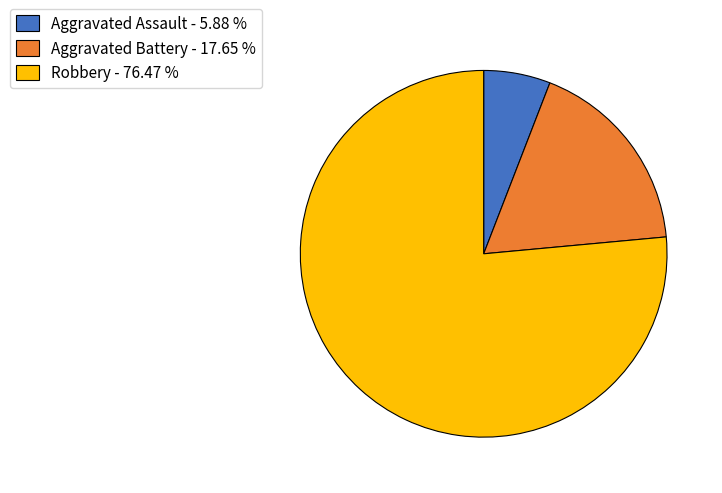

What is the smallest slice in the pie chart?

Aggravated Assault